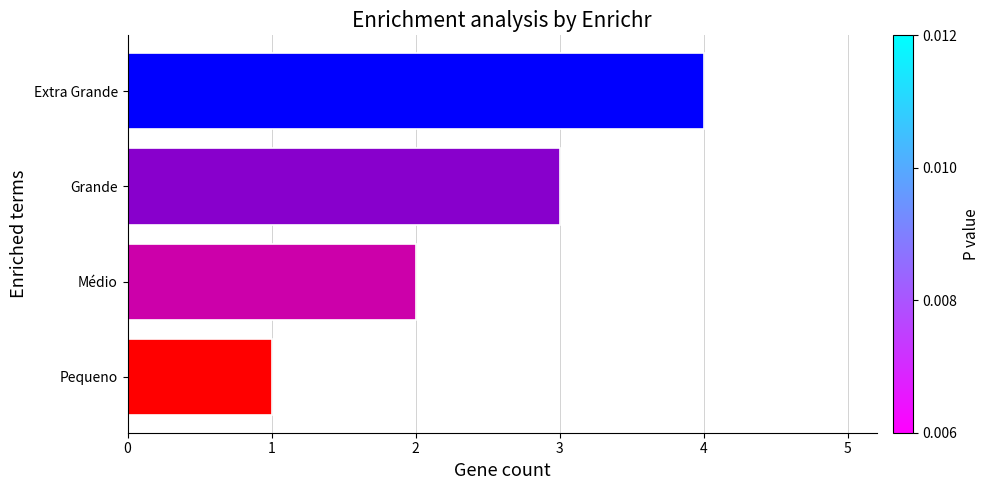

Between Médio and Pequeno, which is larger?

Médio